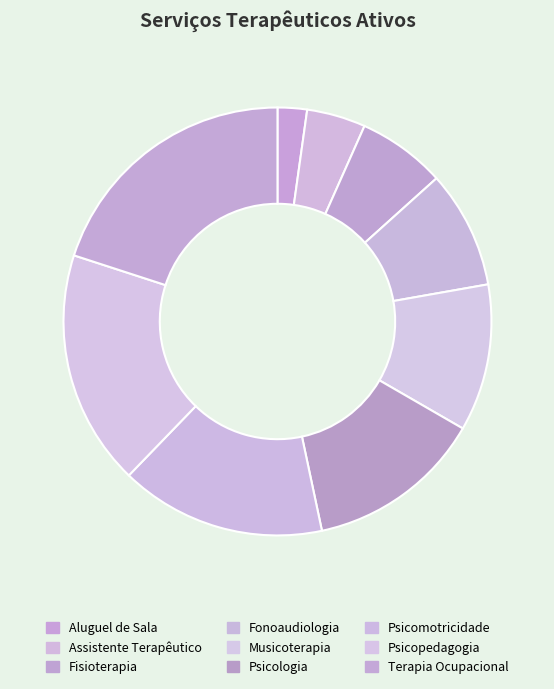

To the nearest percent, what is the average slice percentage?

11%